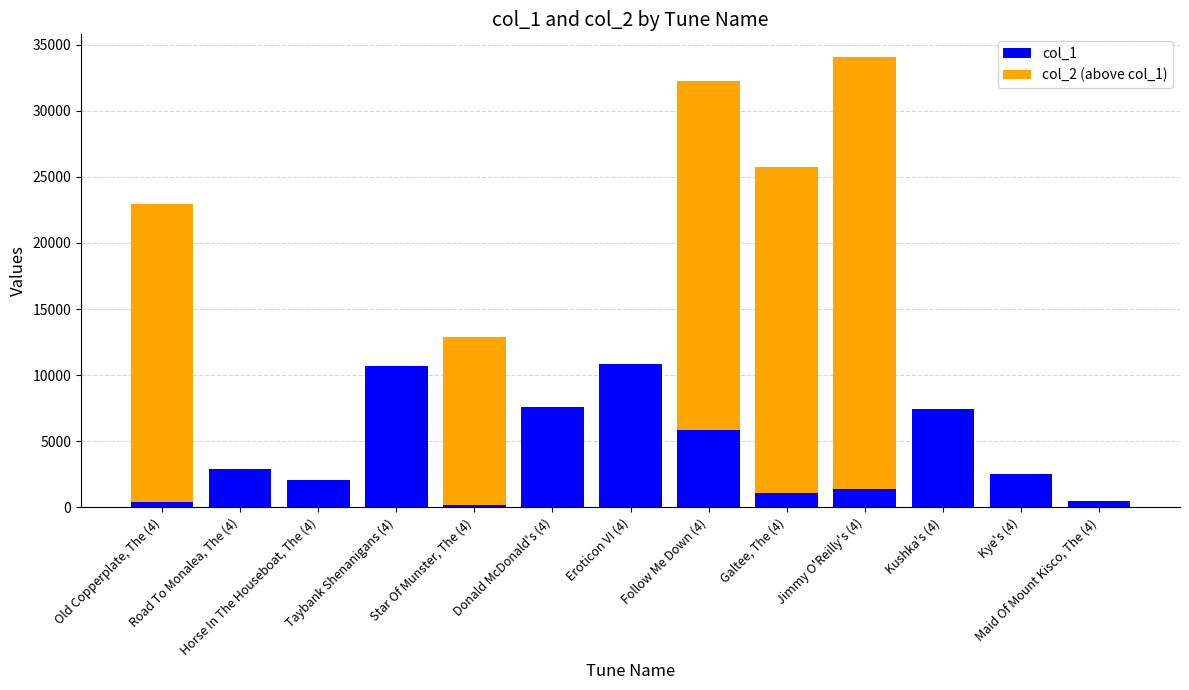

What is the average value of the col_1 series?

4107